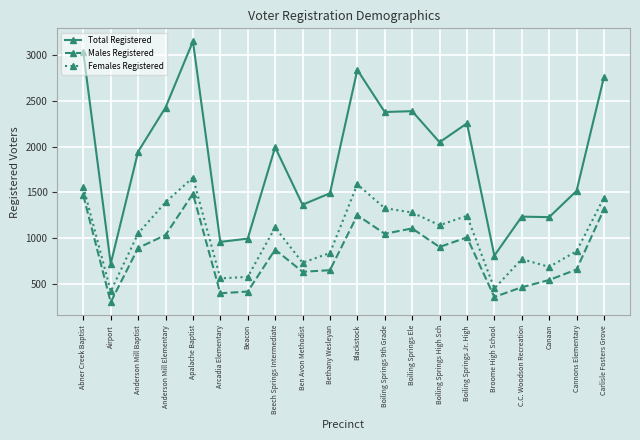

List the series in order of their peak value, lowest first.

Males Registered, Females Registered, Total Registered